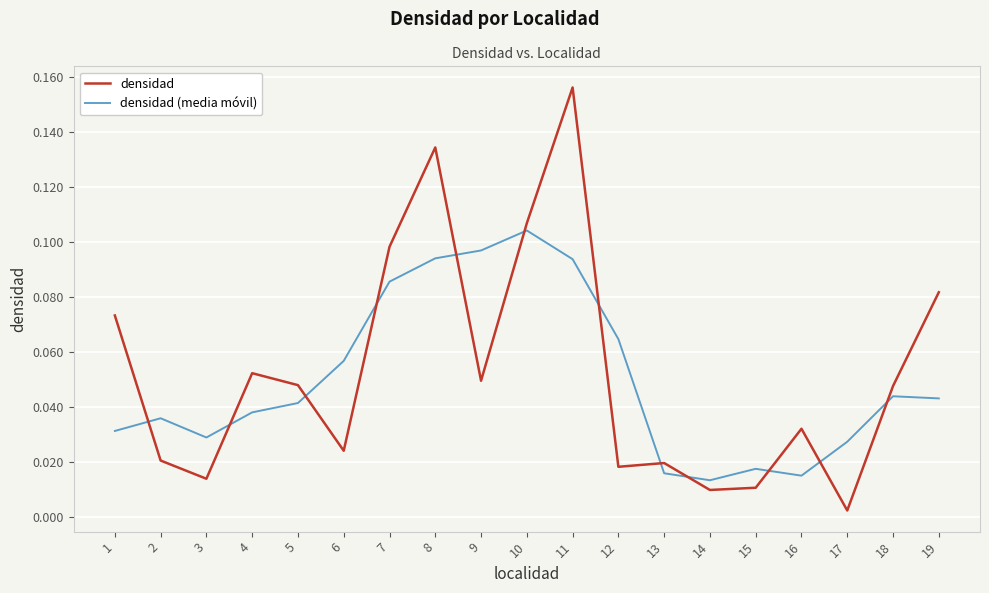

Which series changed the most between 1 and 3?

densidad